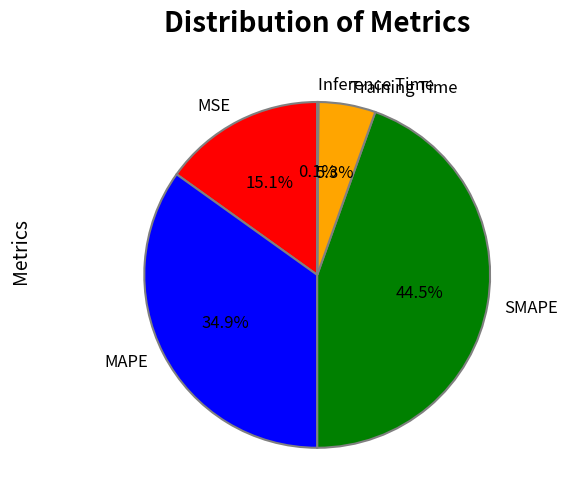

Combined, do Training Time and MSE account for over 50%?

No